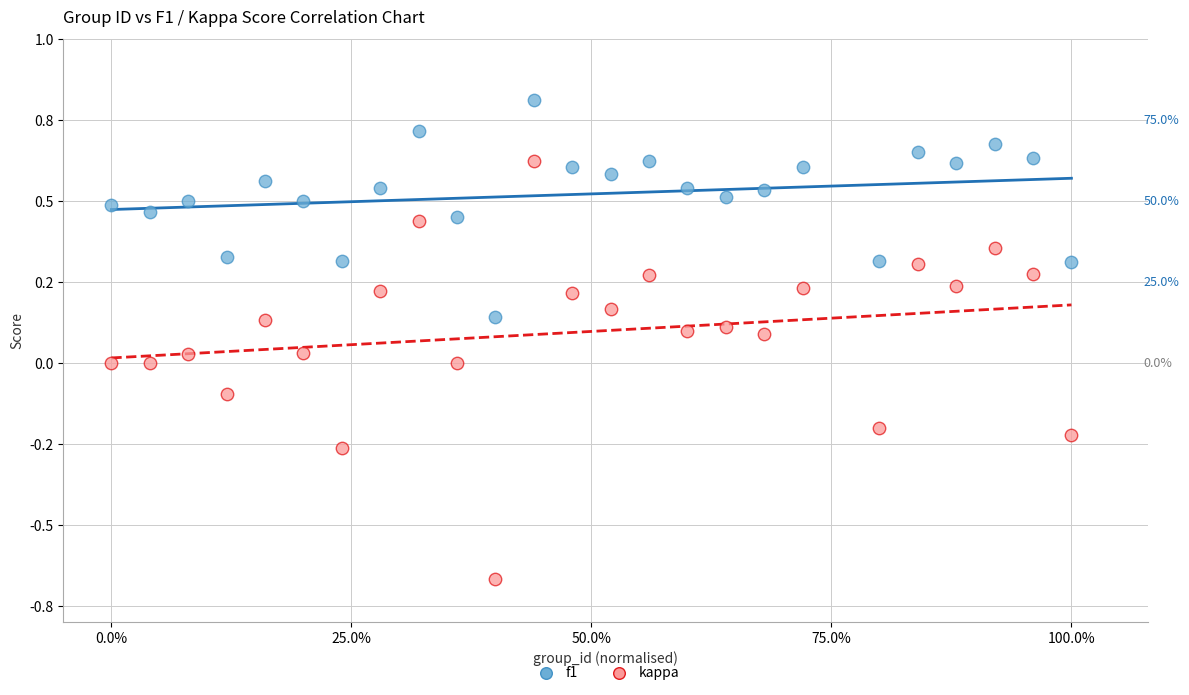

Which series contains the lowest Y value?

kappa